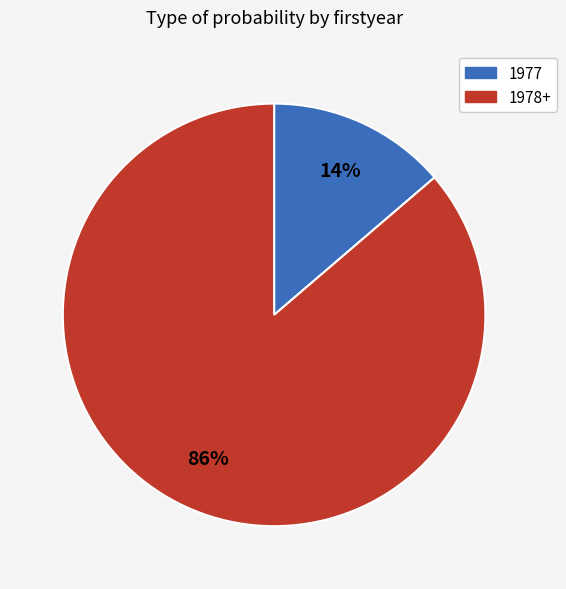

Which category has the biggest portion of the pie?

1978+